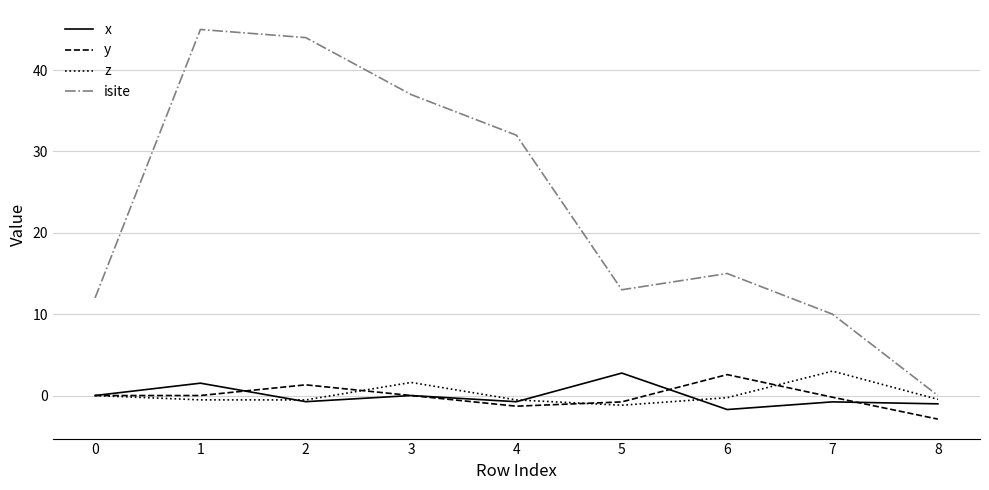

What is the sum of the y values at 8 and 4?

-4.2